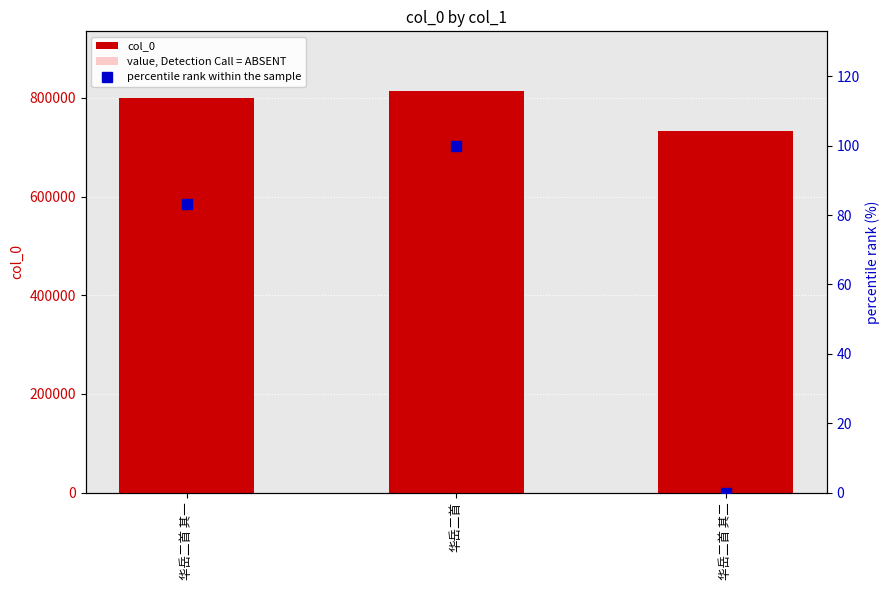

How many groups of bars are there?

3